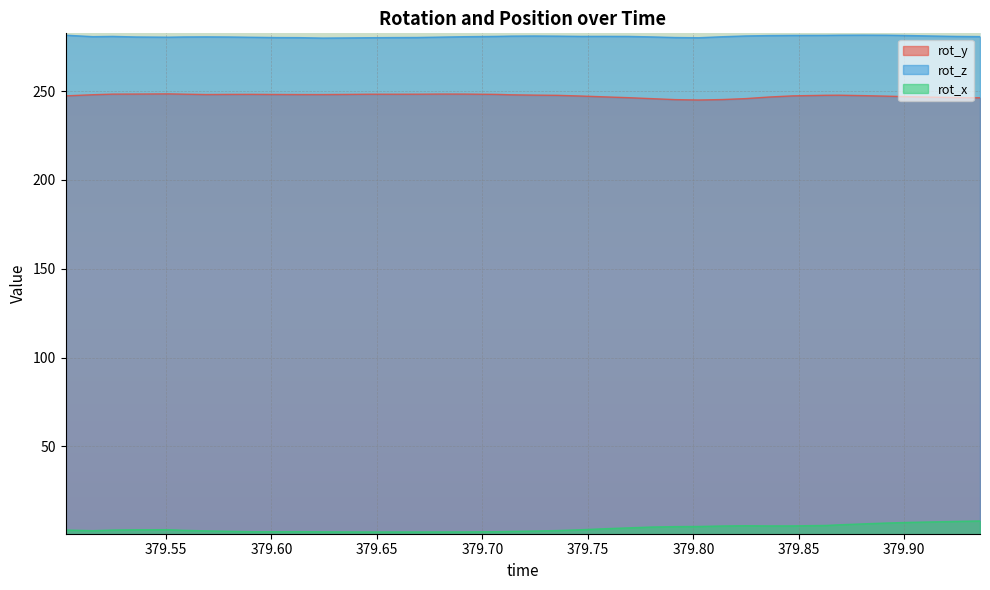

How many lines are shown in the chart?

3